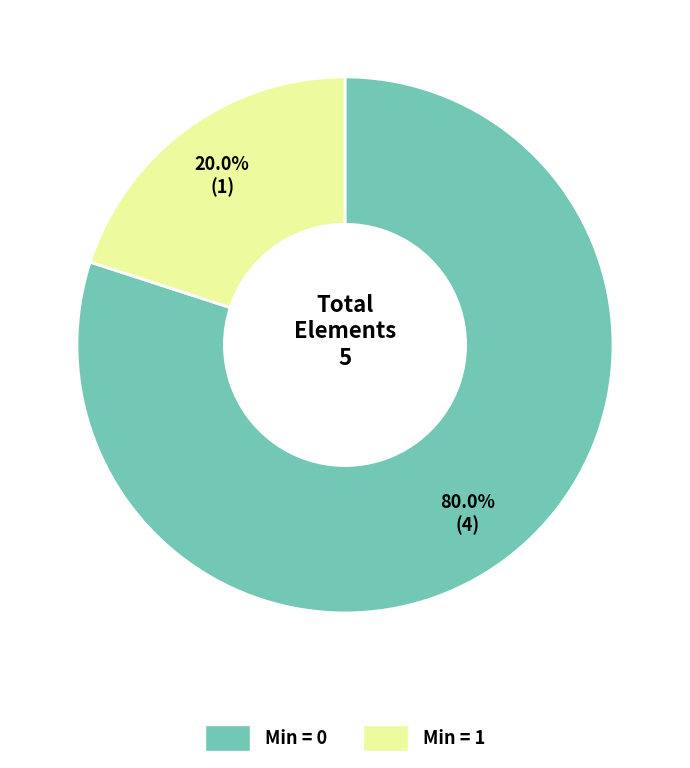

How many slices are in this pie chart?

2